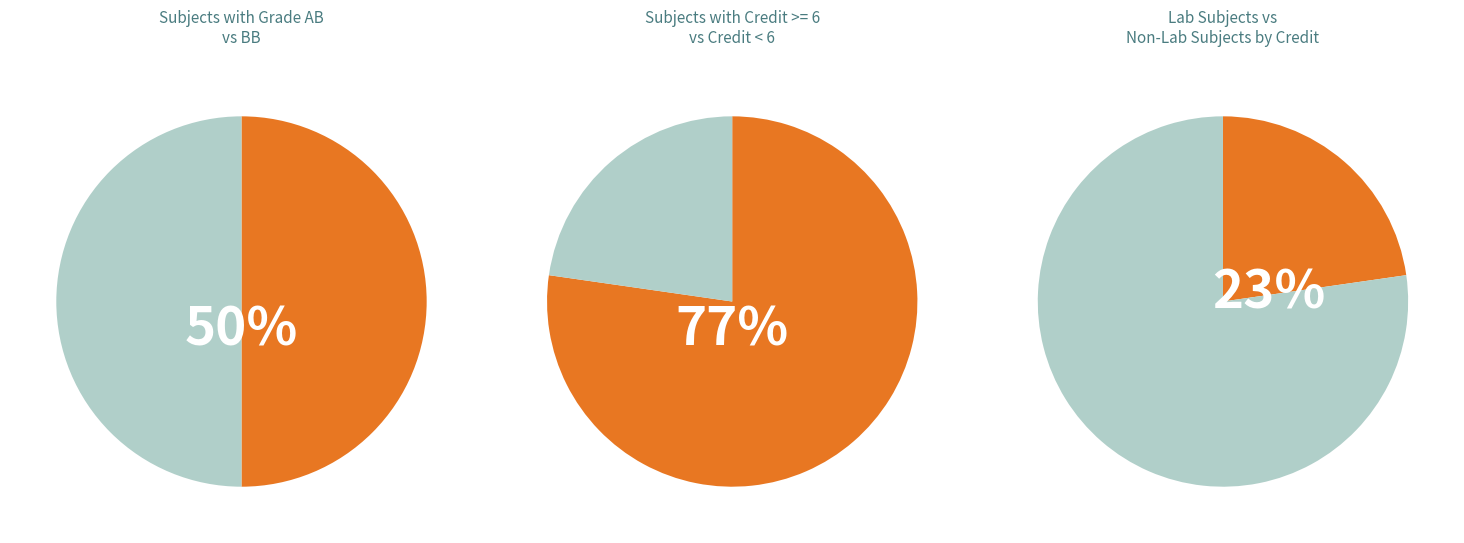

True or false: EE102 accounts for 16% of the total.

False